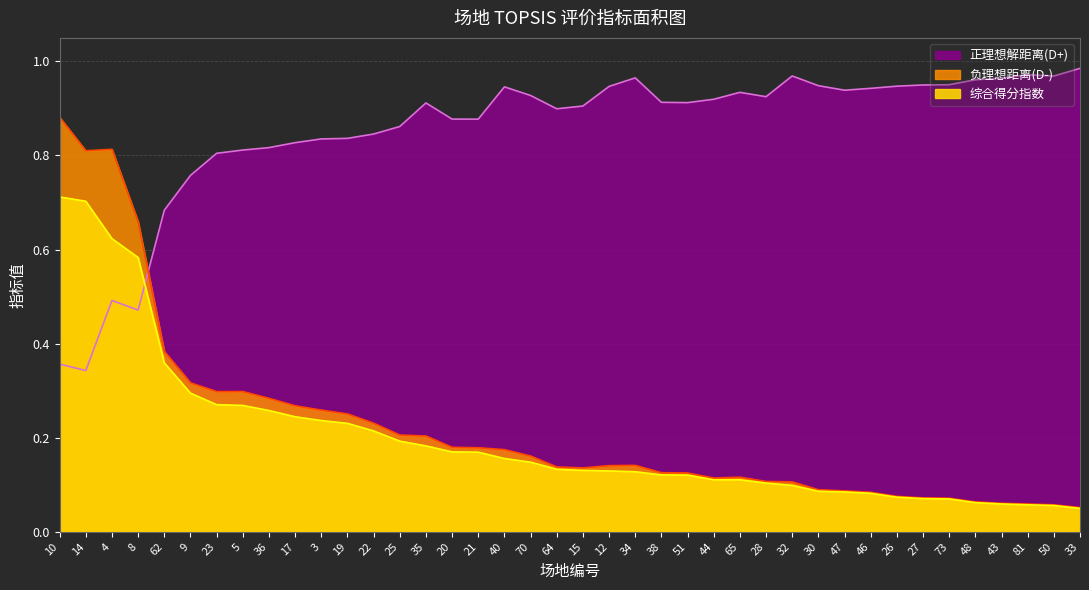

What is the difference between the second highest and second lowest values in the 负理想距离(D-) series?

0.8